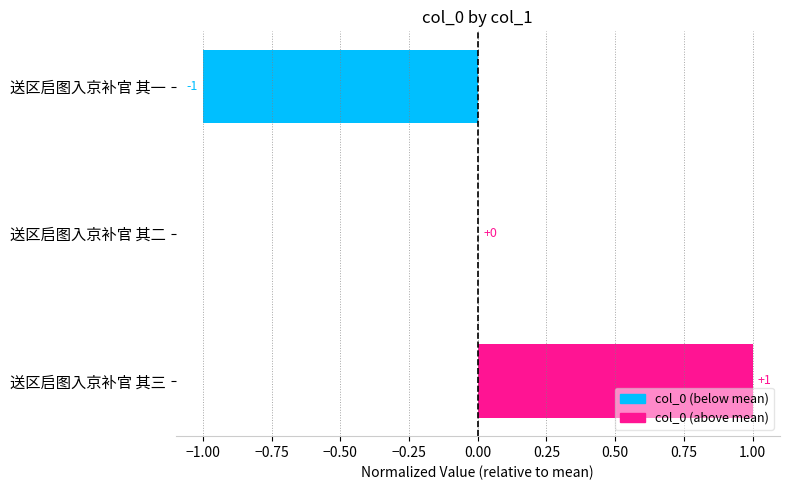

At which label is the value closest to 0?

送区启图入京补官 其二